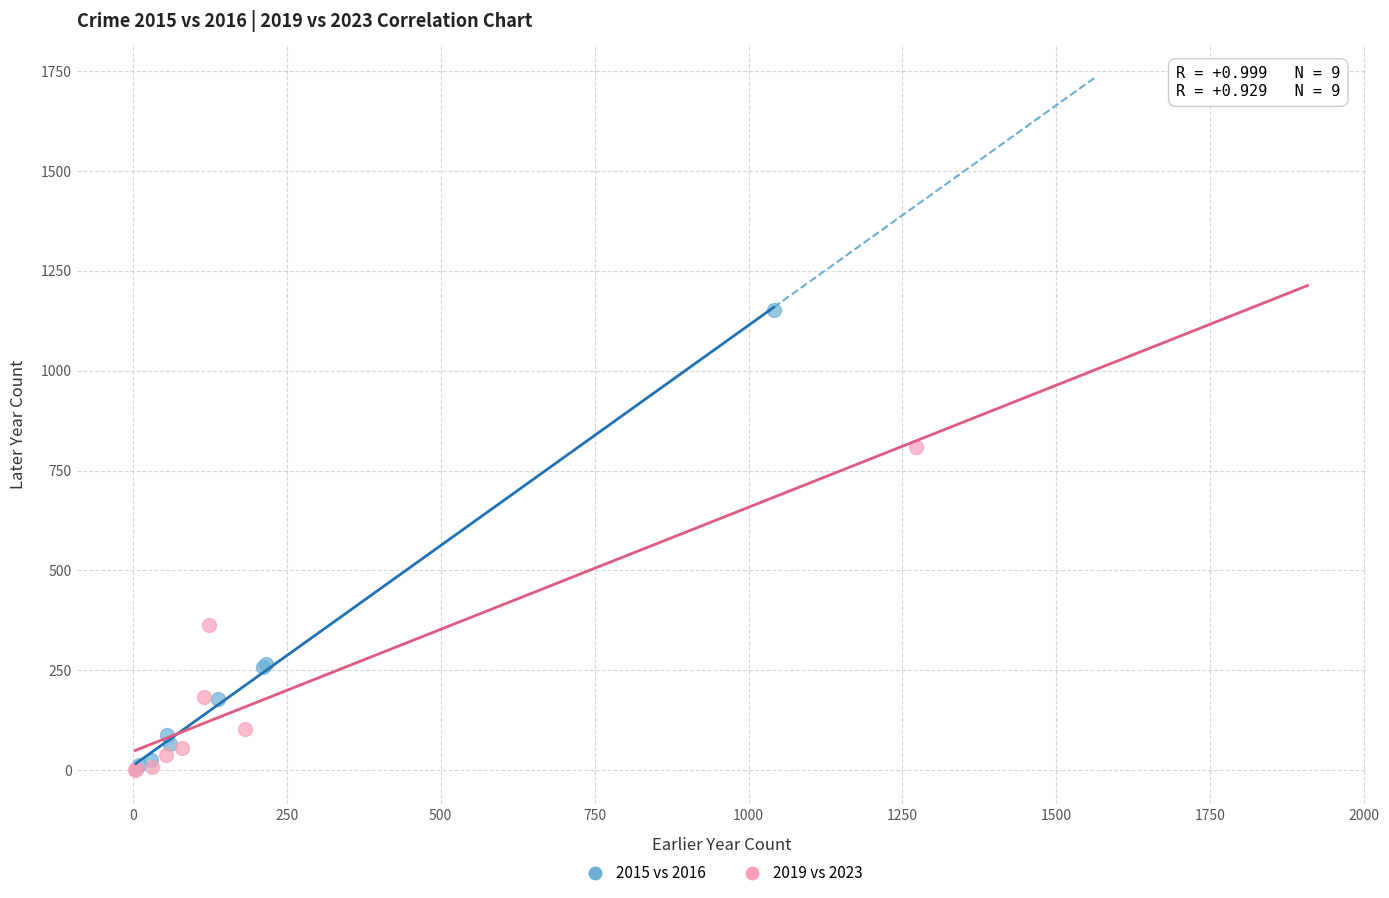

Which series has the widest spread of Y values?

2015 vs 2016